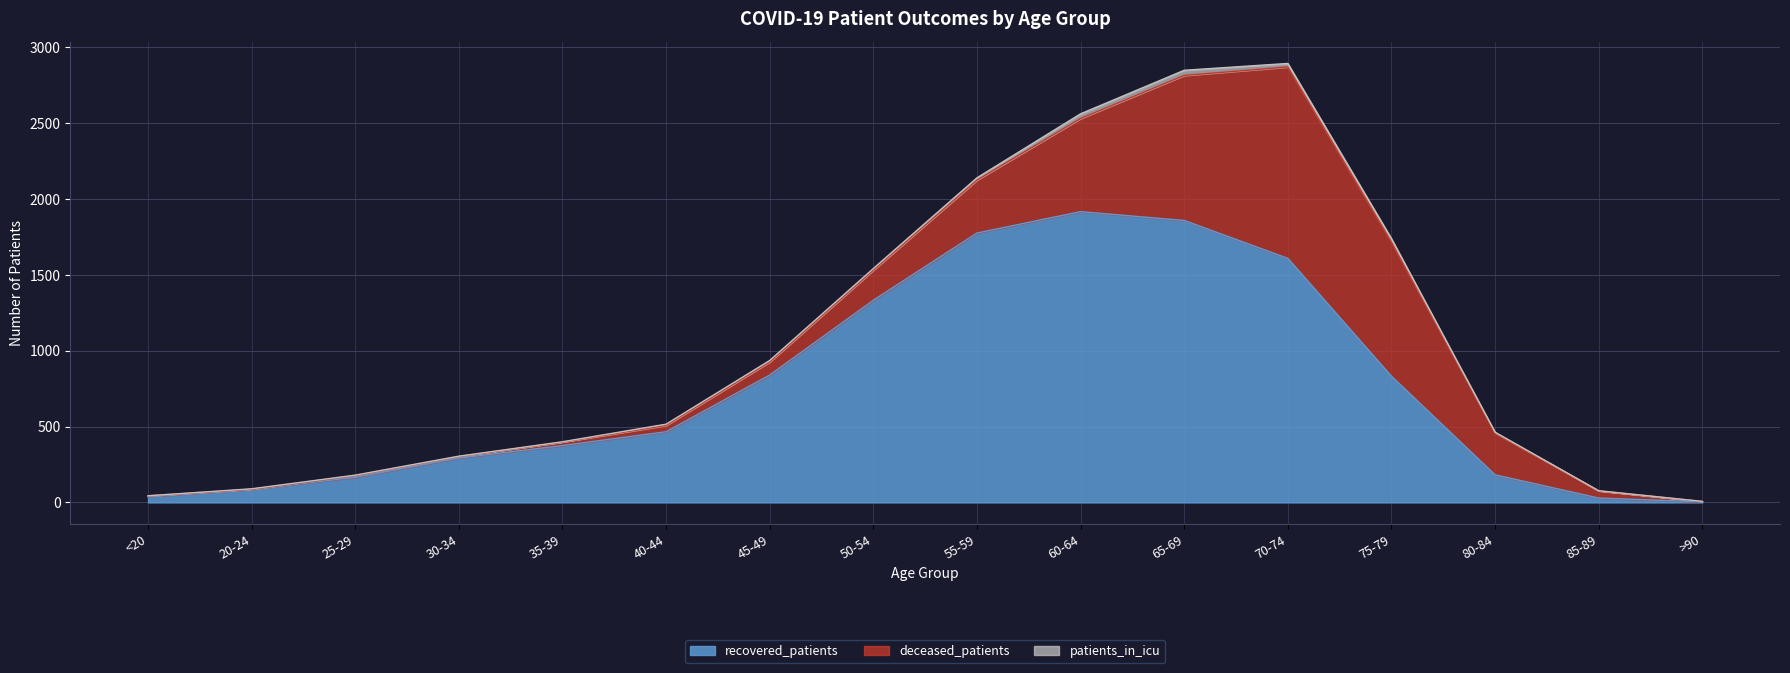

The patients_in_icu series shows 11 at 50-54. True or false?

True